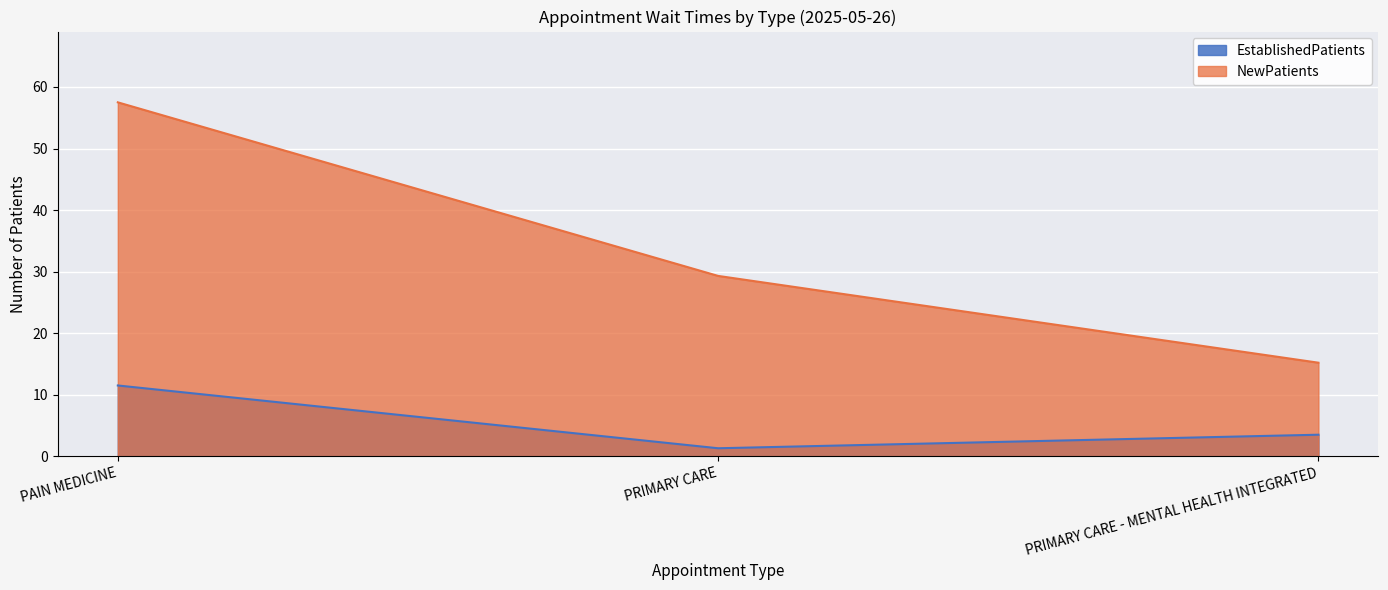

What is the minimum value shown in the chart?

1.3